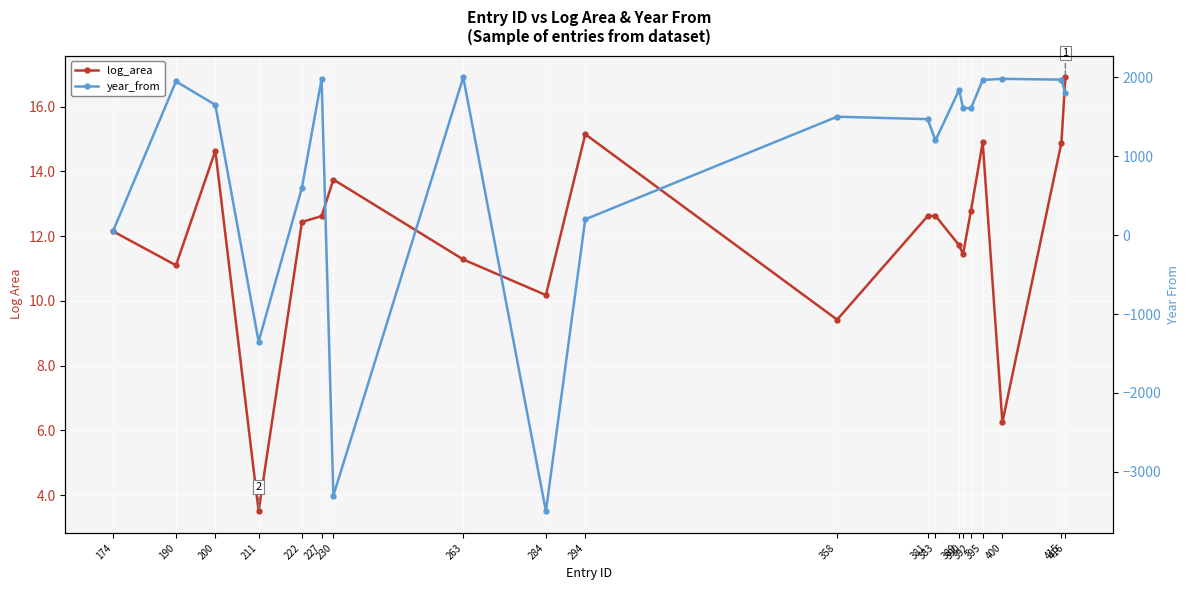

What are all the series names shown in the legend?

log_area, year_from